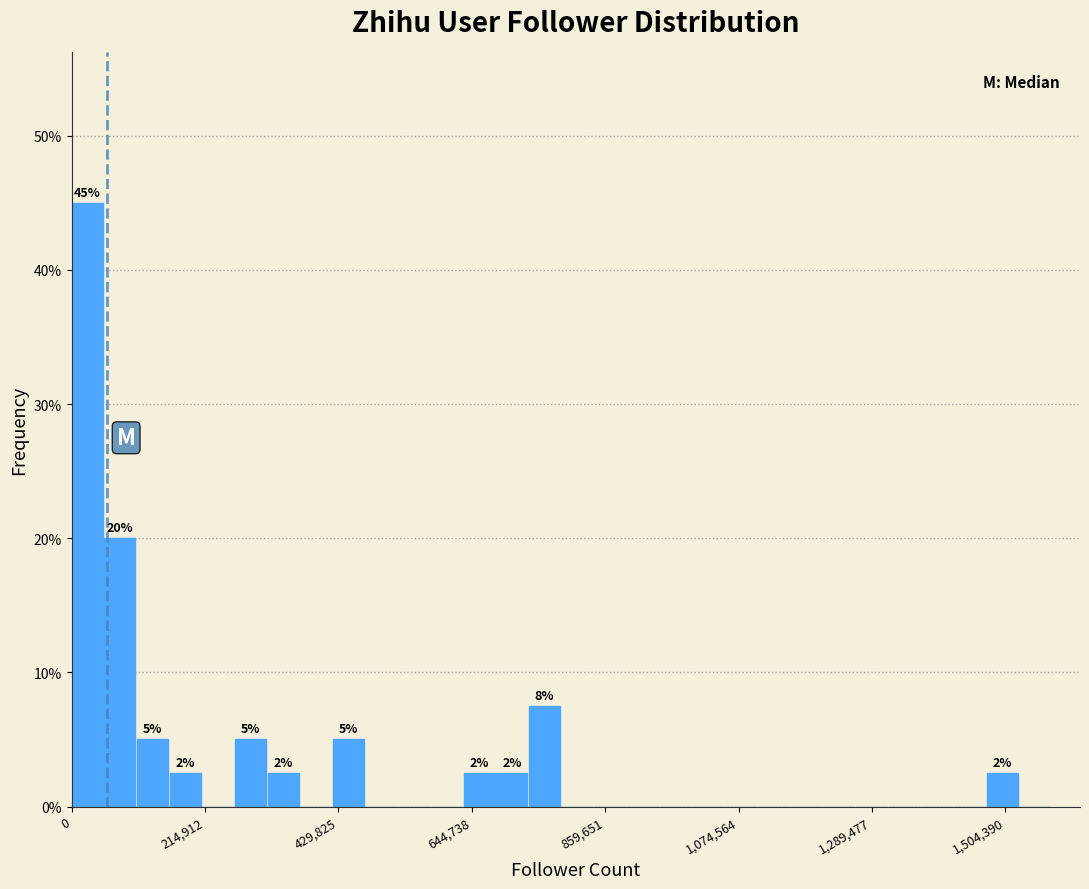

Read against the x-axis, roughly where is the centre of the tallest bar?

50000